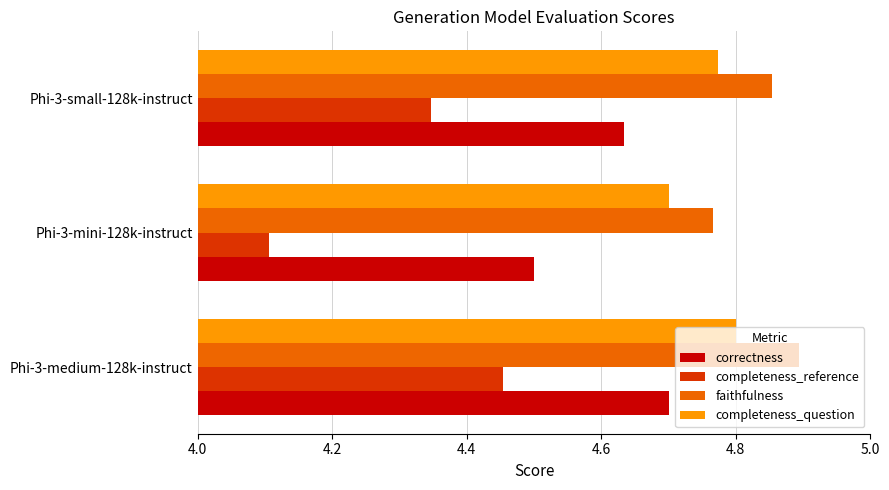

Which series has the largest range (max minus min)?

completeness_reference